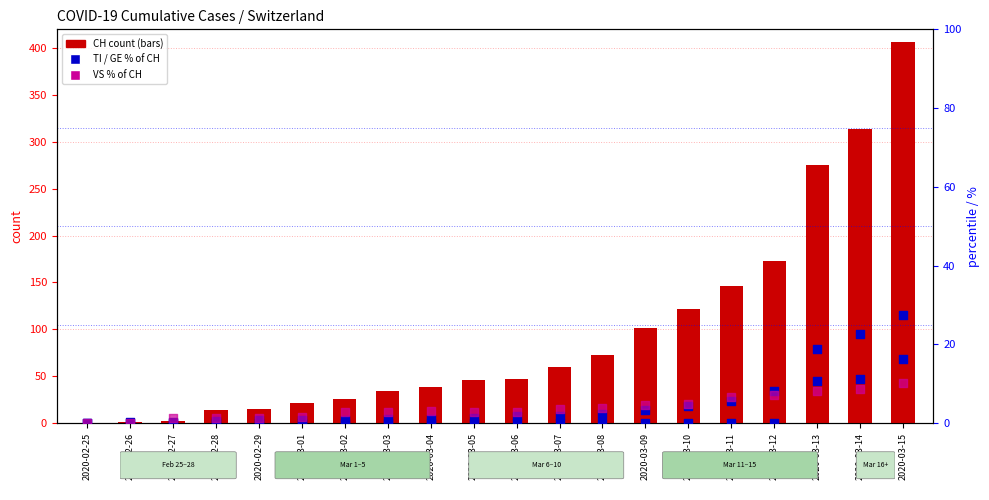

Which series reaches the minimum Y coordinate?

CH count